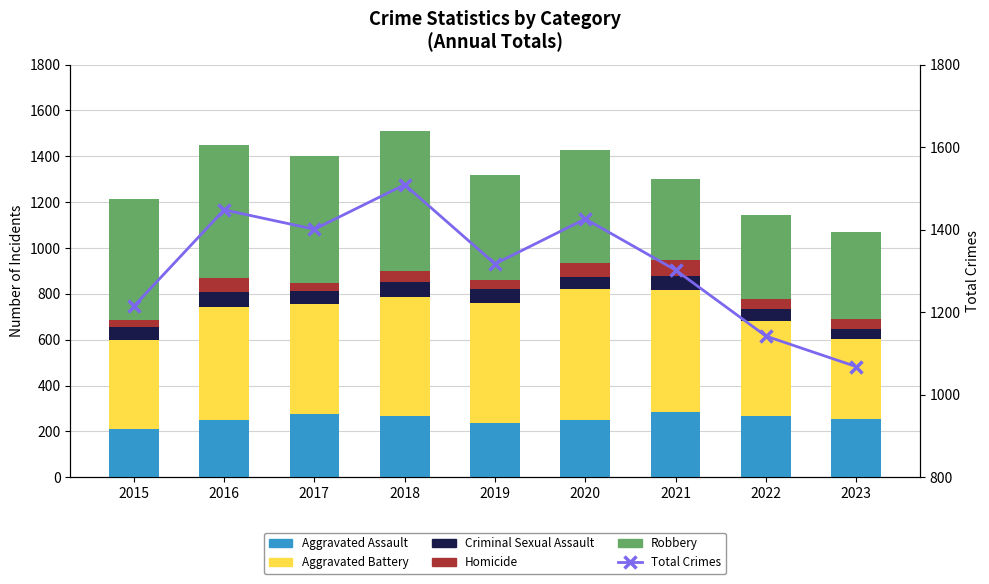

What is the difference between the maximum and second lowest values in the Homicide series?

32